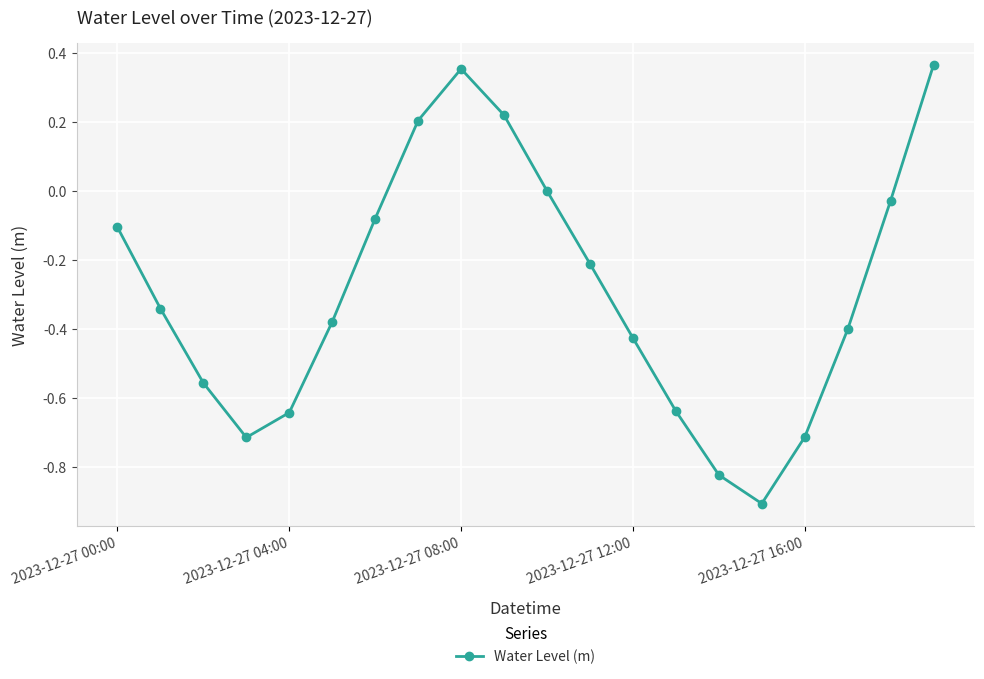

True or false: there are more than 1 points higher than both neighbors.

False